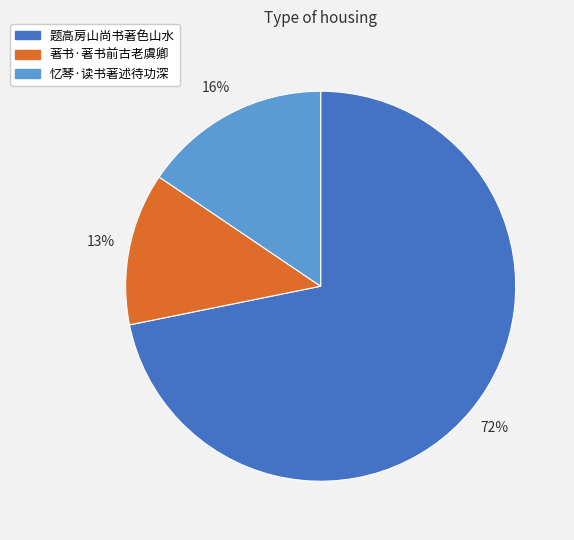

Is there any slice that represents more than half of the pie?

Yes